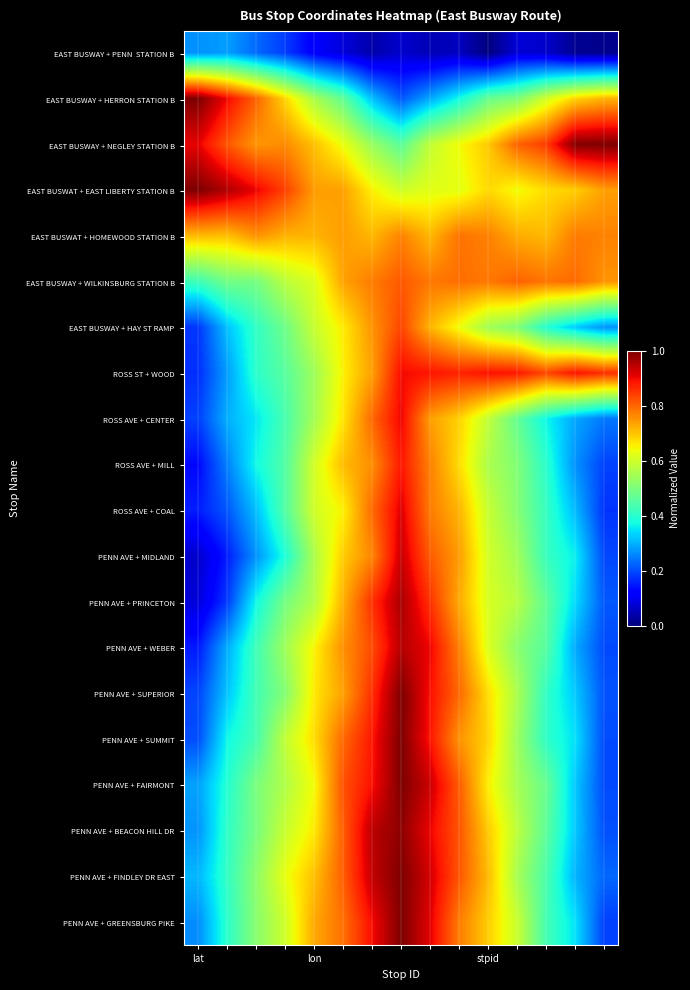

List the series in order of their peak value, lowest first.

EAST BUSWAY + PENN STATION B, EAST BUSWAT + HOMEWOOD STATION B, EAST BUSWAY + WILKINSBURG STATION B, EAST BUSWAY + HAY ST RAMP, ROSS AVE + MILL, ROSS ST + WOOD, ROSS AVE + CENTER, ROSS AVE + COAL, PENN AVE + MIDLAND, PENN AVE + WEBER, PENN AVE + PRINCETON, PENN AVE + BEACON HILL DR, EAST BUSWAY + HERRON STATION B, EAST BUSWAY + NEGLEY STATION B, EAST BUSWAT + EAST LIBERTY STATION B, PENN AVE + SUPERIOR, PENN AVE + SUMMIT, PENN AVE + FAIRMONT, PENN AVE + FINDLEY DR EAST, PENN AVE + GREENSBURG PIKE